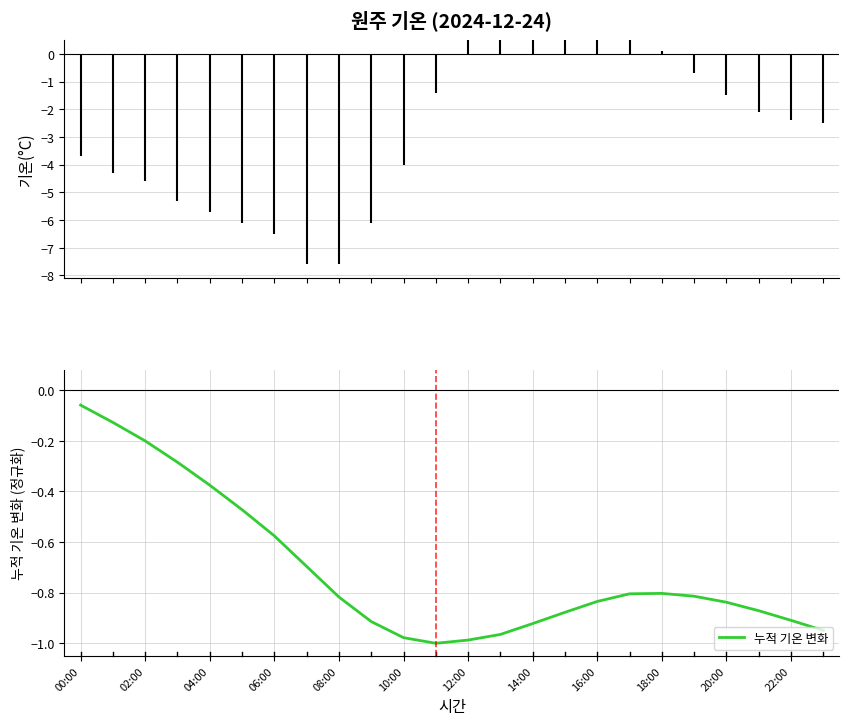

What is the difference between the maximum and minimum values?

0.9